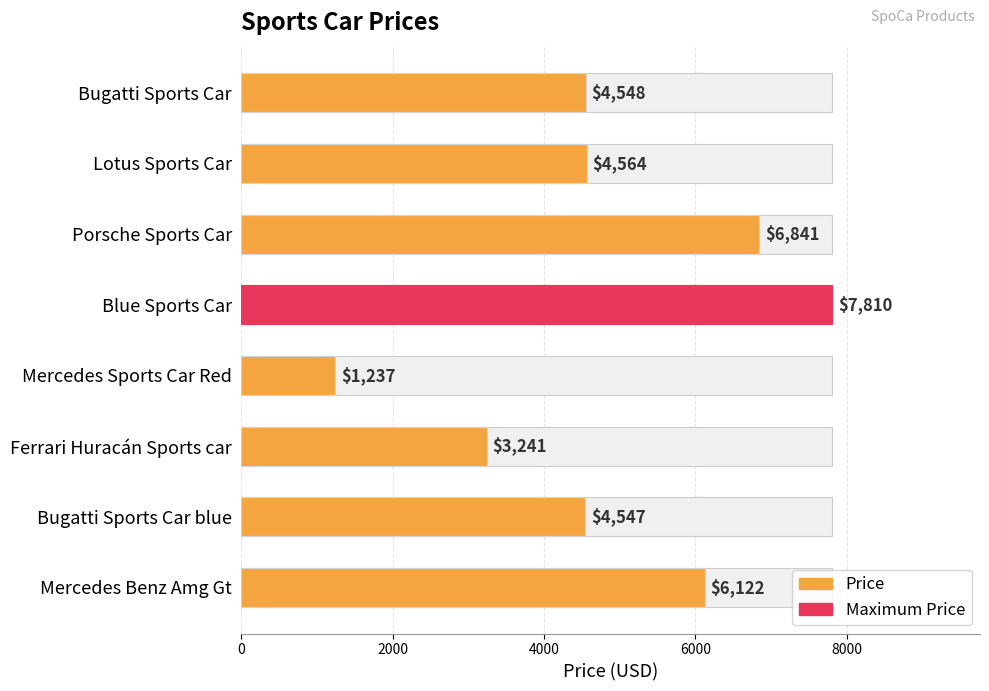

Does the chart contain stacked bars?

No